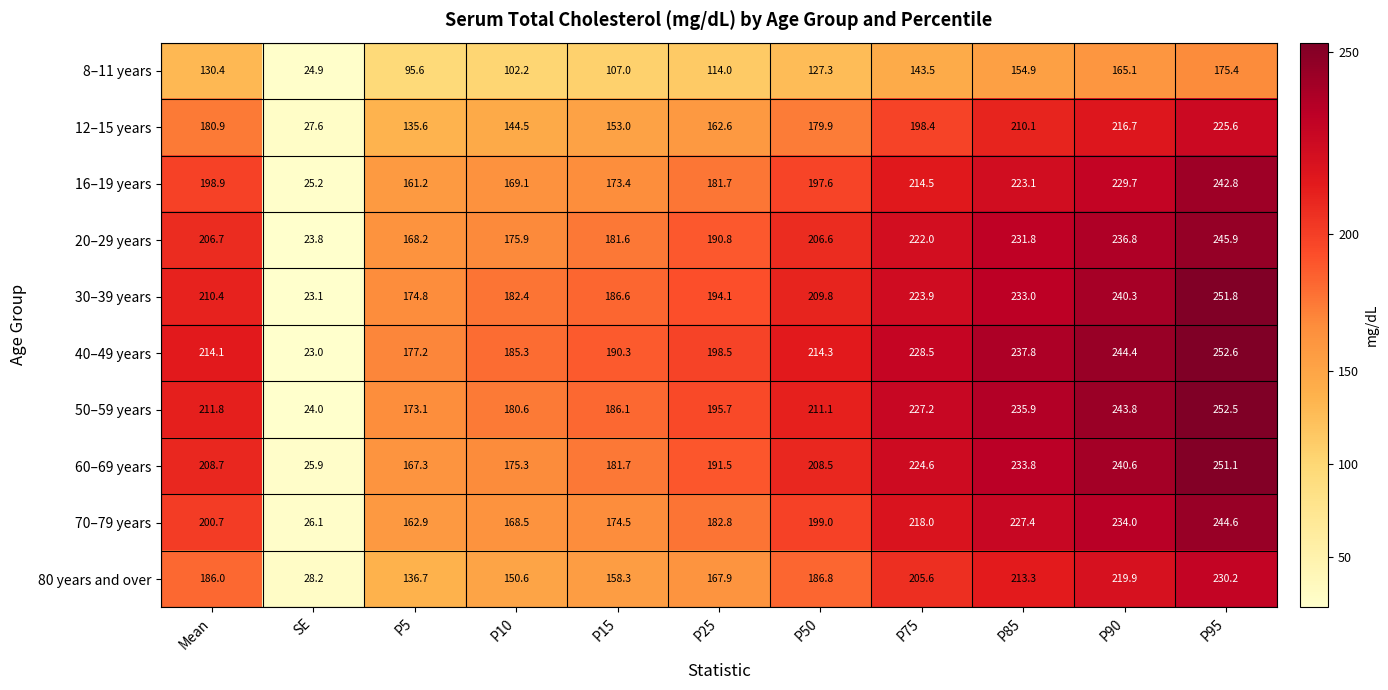

How many series are shown in this chart?

10